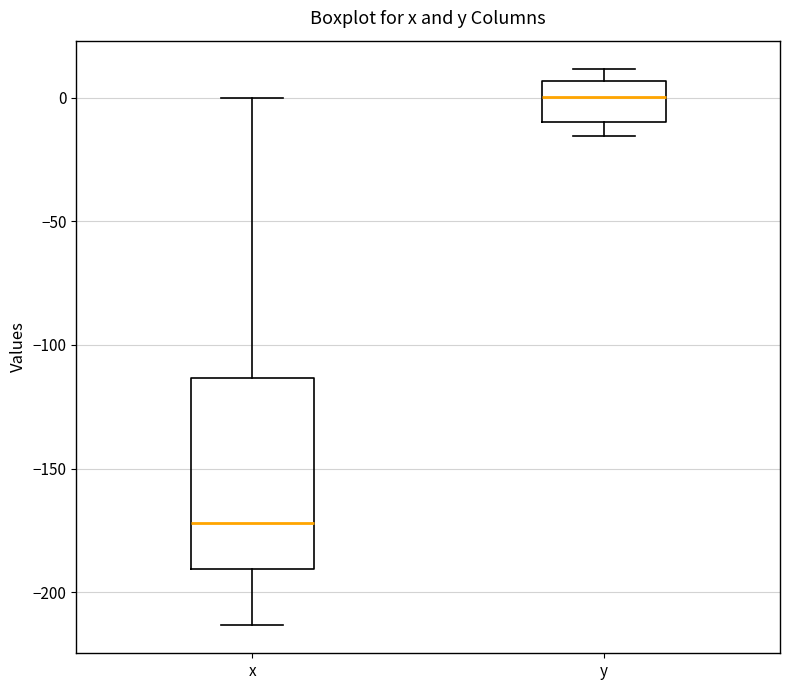

Which box's median line is the lowest?

x